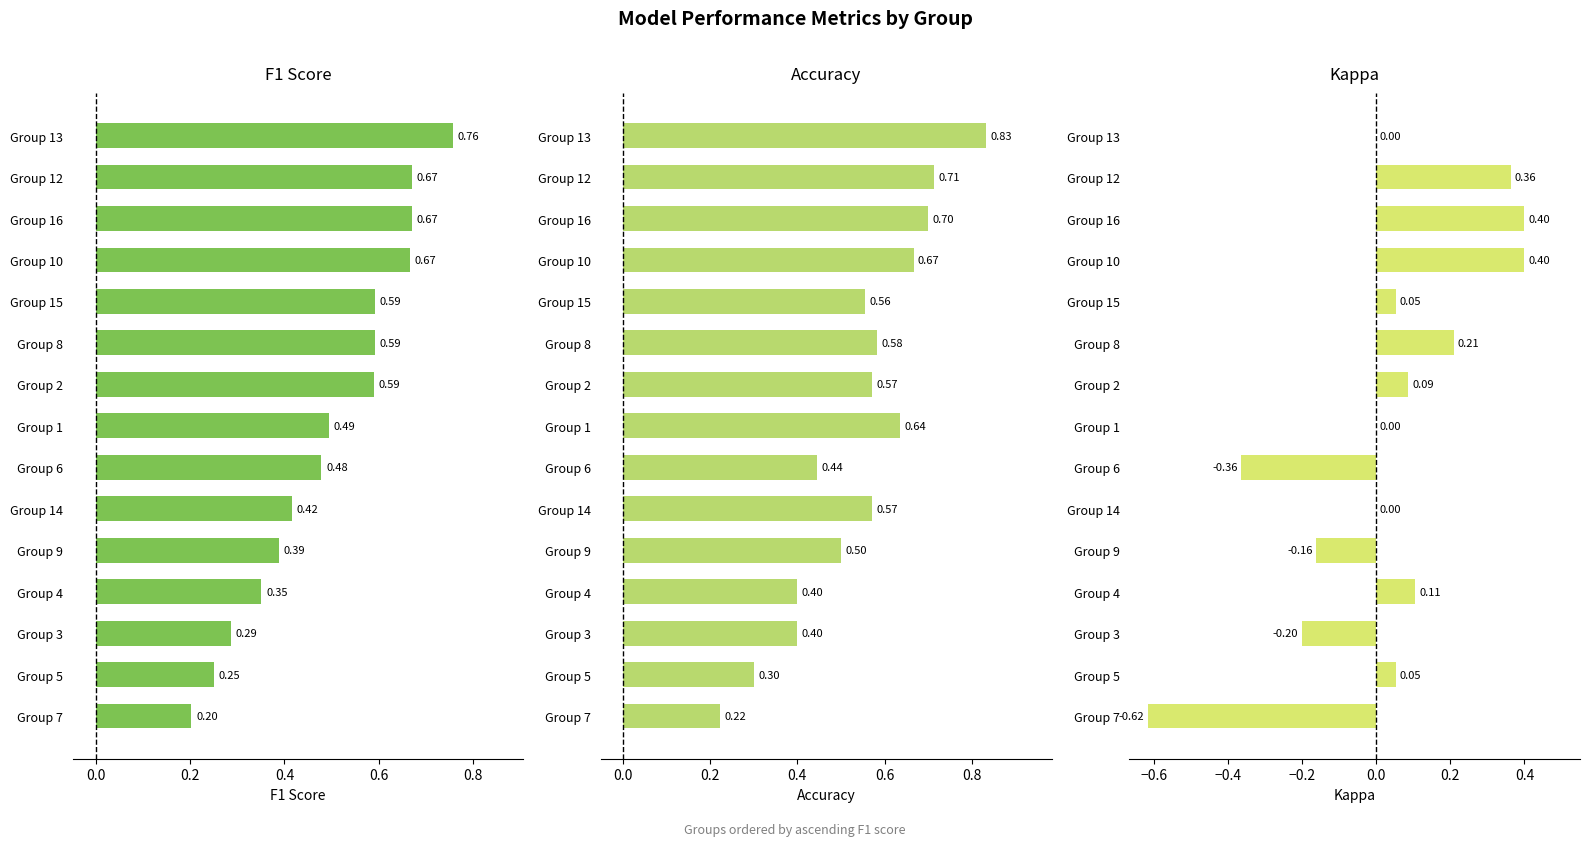

What is the highest value of the f1 series?

0.8